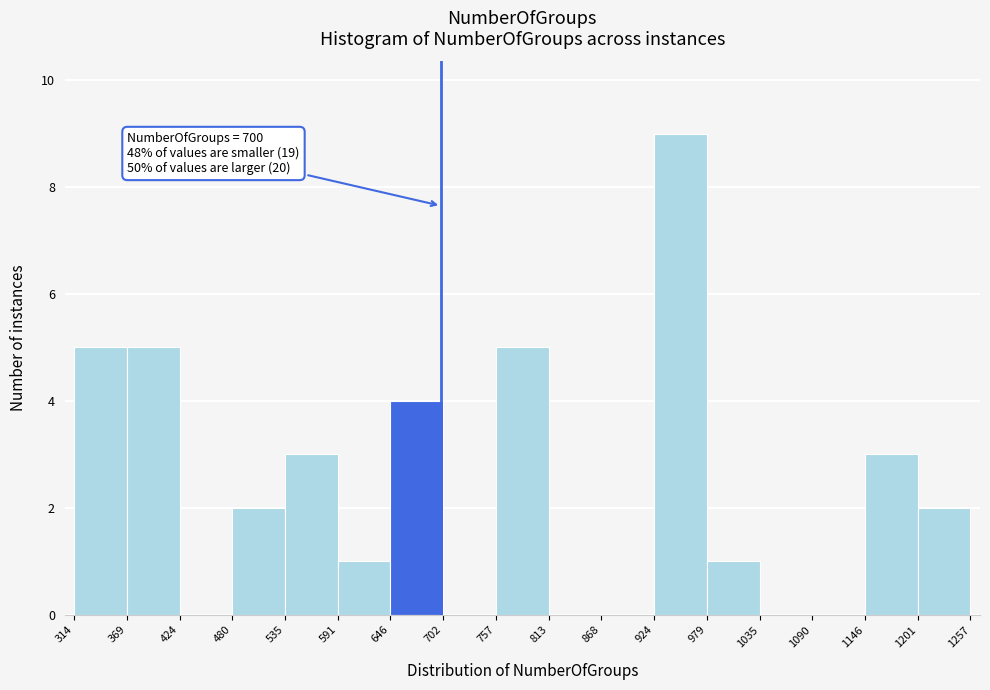

Which range on the x-axis has the tallest bar?

924 to 979